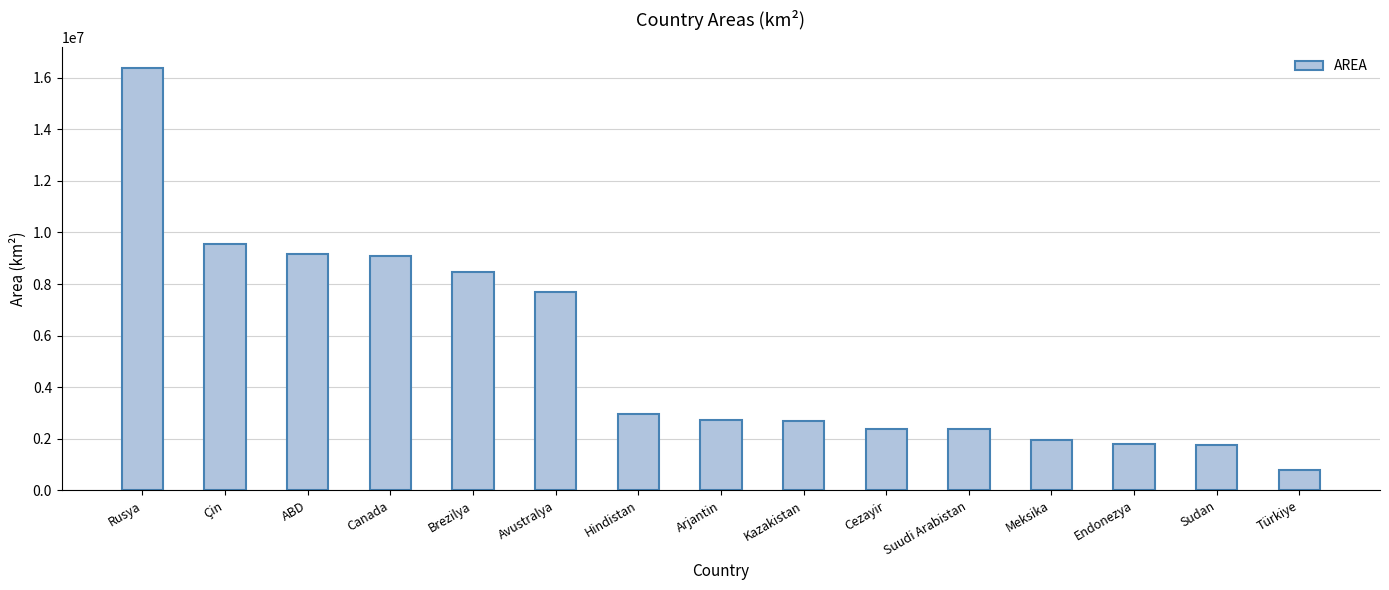

Which has a higher value, Cezayir or Canada?

Canada